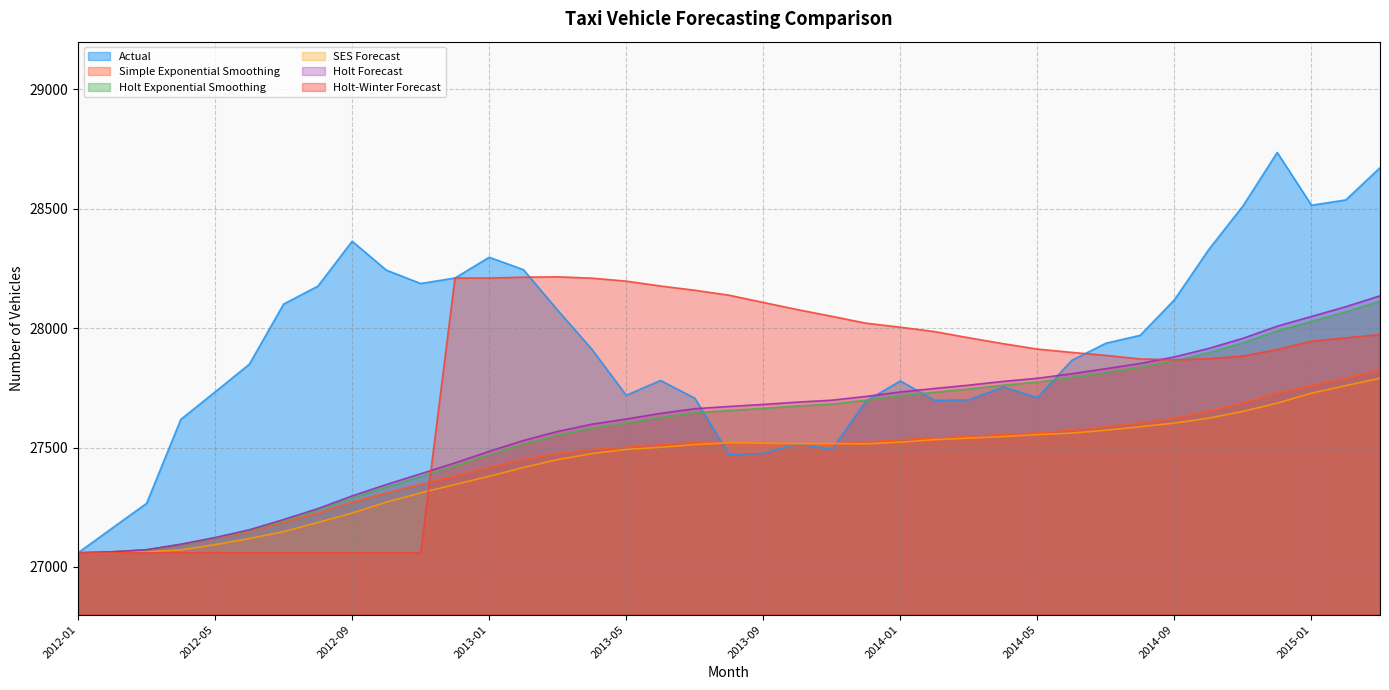

Is it true that Holt Exponential Smoothing equals 27716.7 at 2014-01?

True